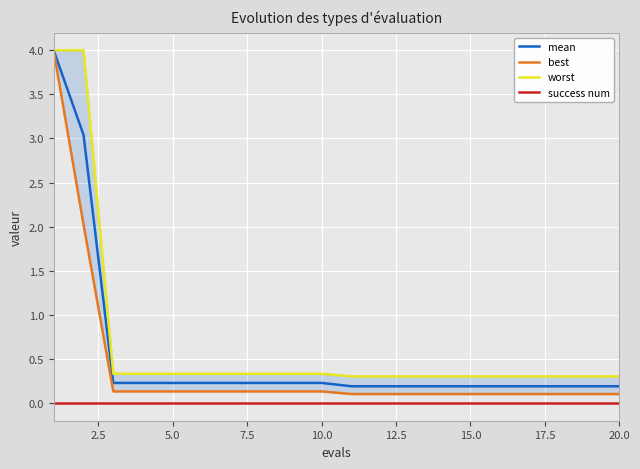

True or false: success num has a value of 0.0 at 20.0.

True